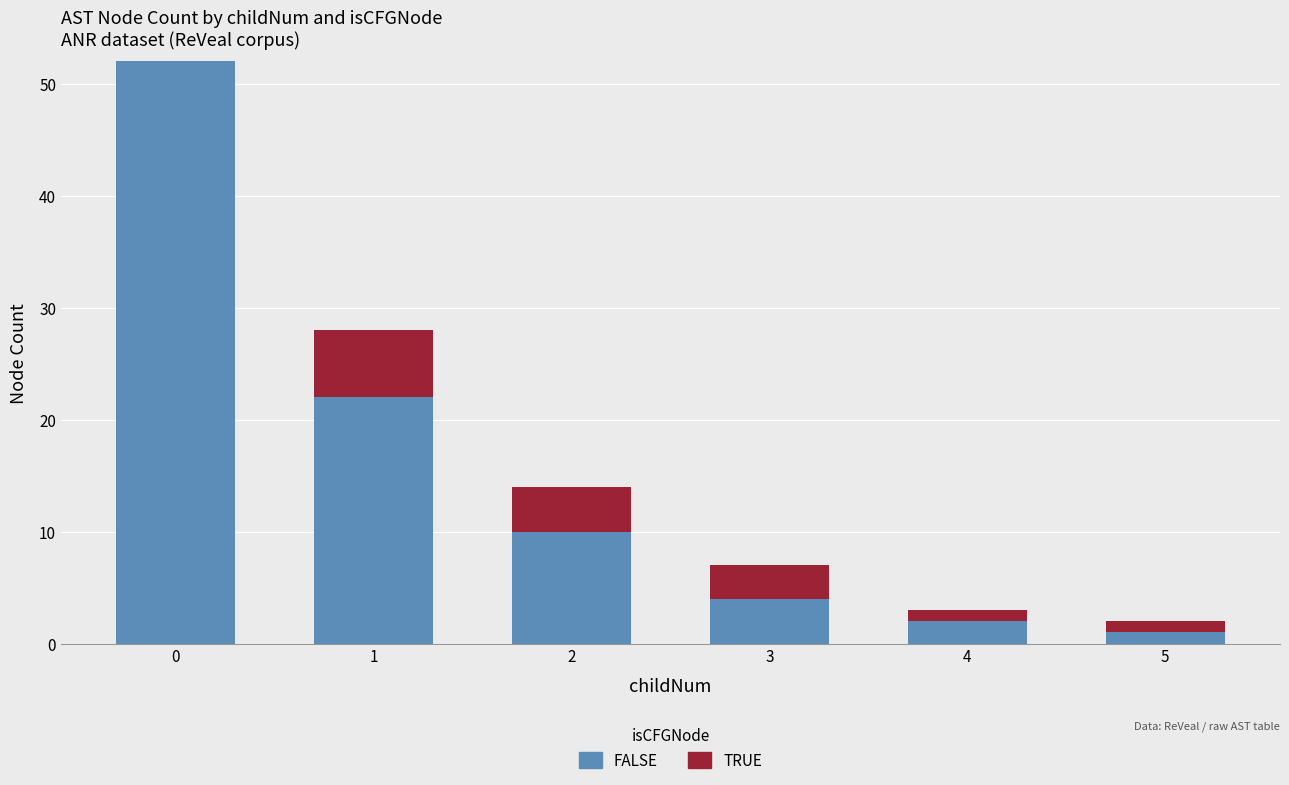

What is the sum of all FALSE values?

91